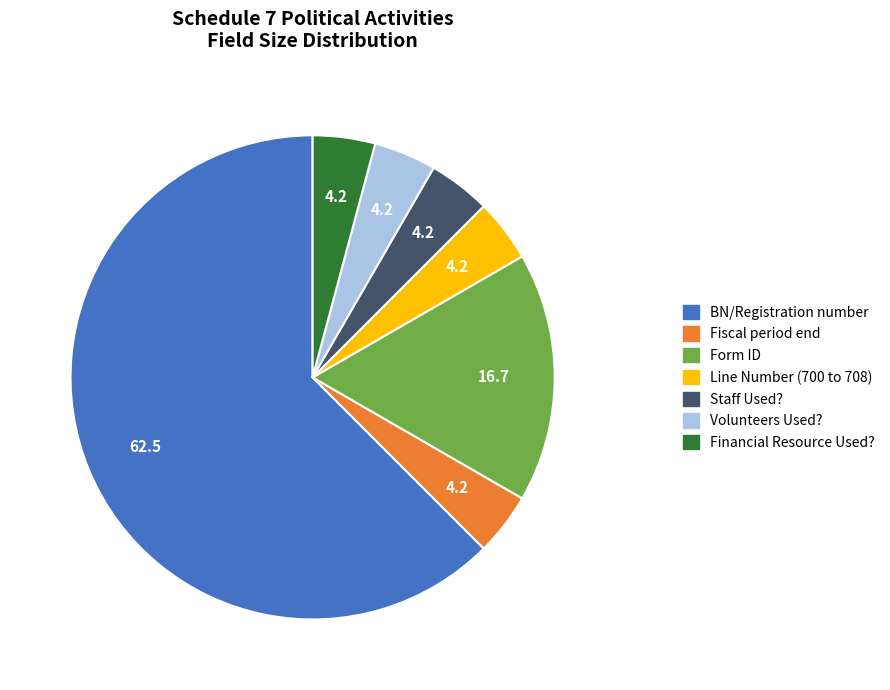

Count the number of slices in the pie.

7